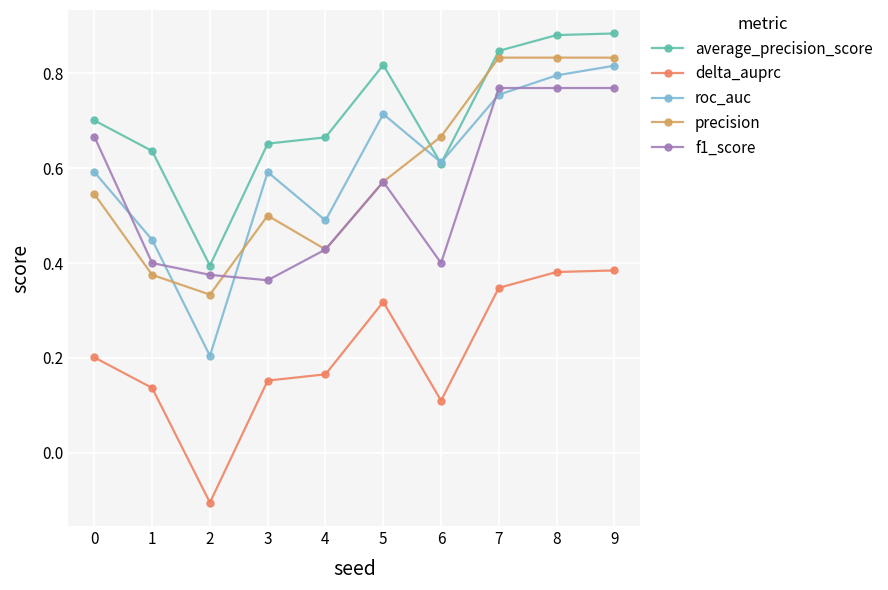

Does the chart have visible grid lines?

Yes